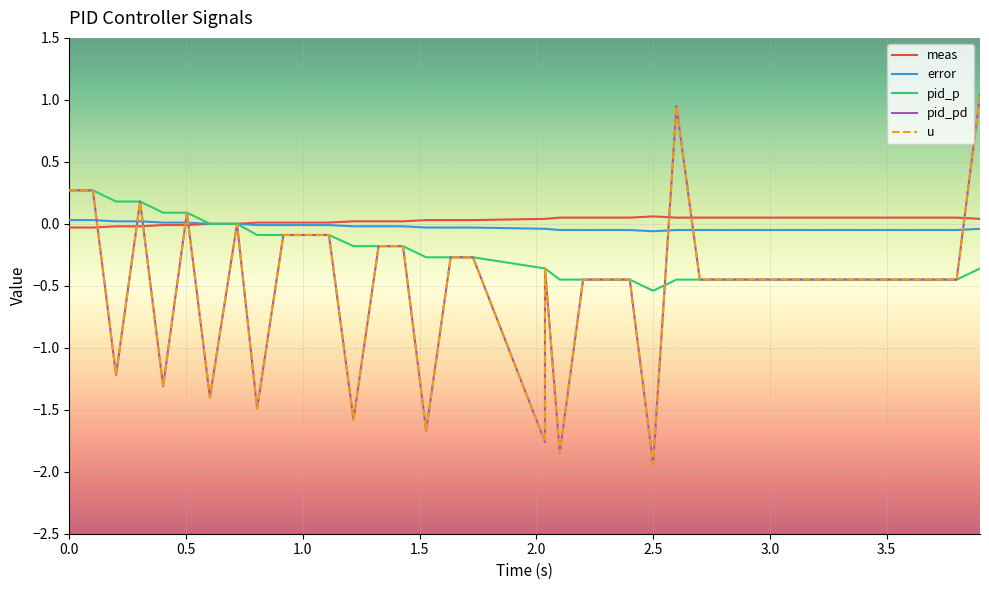

True or false: pid_pd and error intersect in this chart.

True